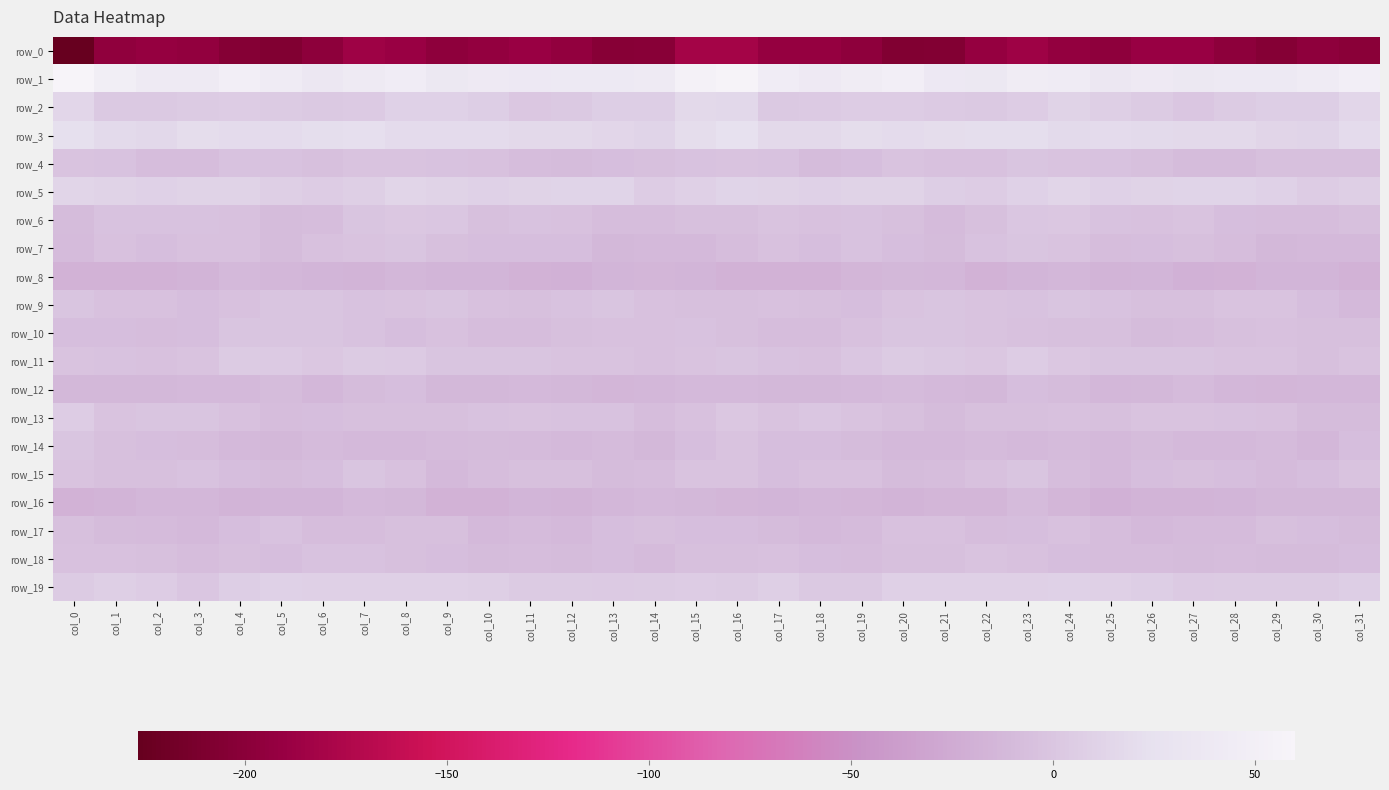

Between col_30 and col_15, which is larger?

col_15